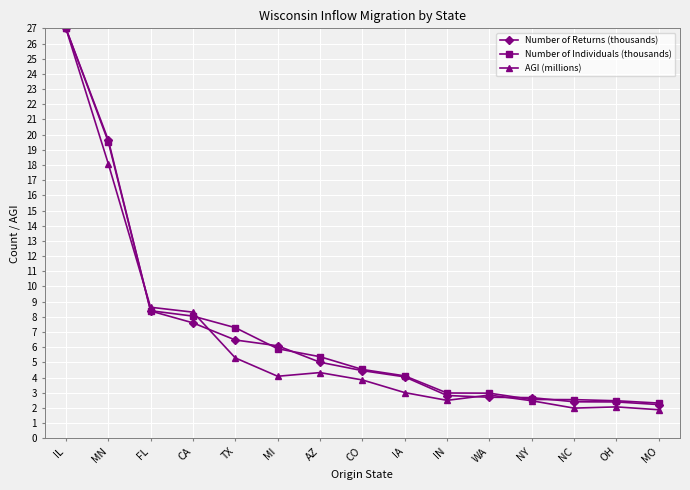

What position from the left is AZ?

7